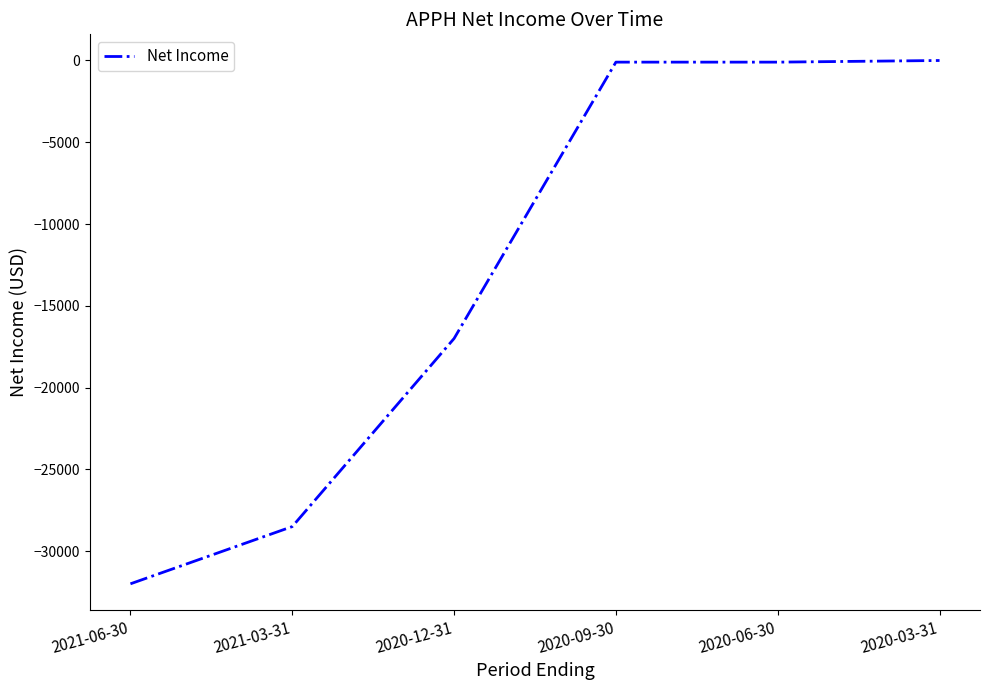

What position from the right is 2020-12-31?

4